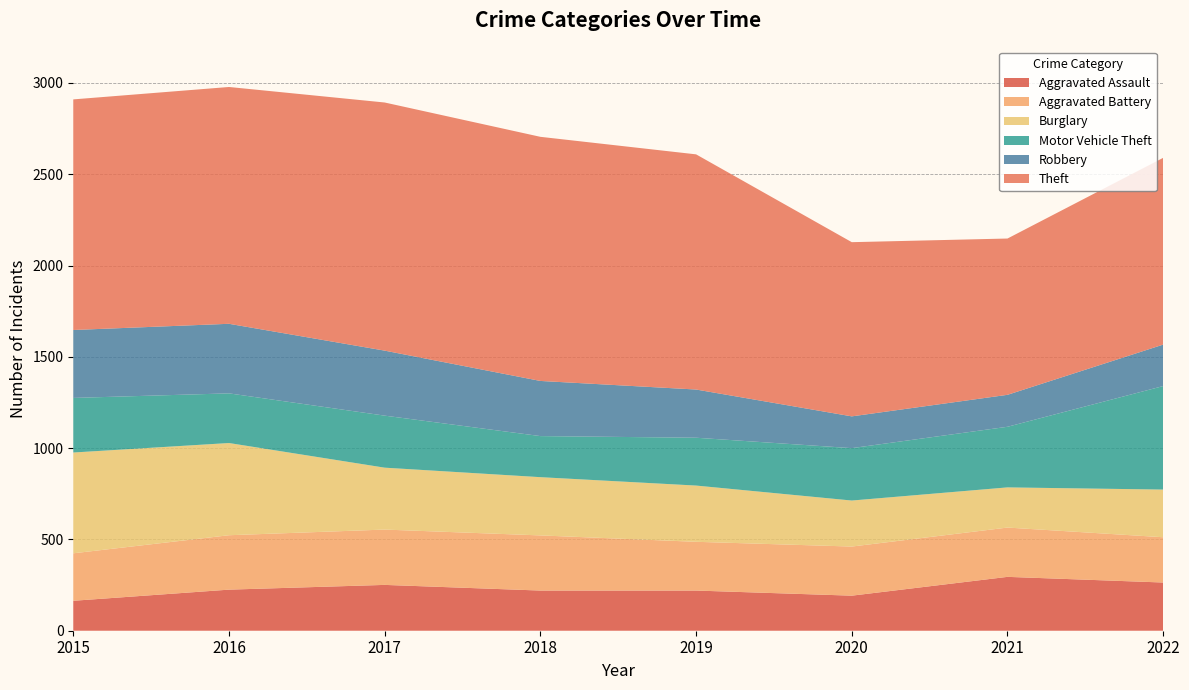

Reading left to right, transcribe all the data shown in this chart.

Aggravated Assault: 2015=164	2016=225	2017=251	2018=220	2019=220	2020=192	2021=295	2022=264
Aggravated Battery: 2015=260	2016=298	2017=303	2018=302	2019=267	2020=269	2021=270	2022=248
Burglary: 2015=552	2016=505	2017=339	2018=319	2019=308	2020=252	2021=220	2022=261
Motor Vehicle Theft: 2015=299	2016=272	2017=285	2018=225	2019=262	2020=287	2021=332	2022=567
Robbery: 2015=372	2016=381	2017=356	2018=302	2019=264	2020=174	2021=175	2022=227
Theft: 2015=1263	2016=1297	2017=1359	2018=1337	2019=1288	2020=954	2021=856	2022=1023